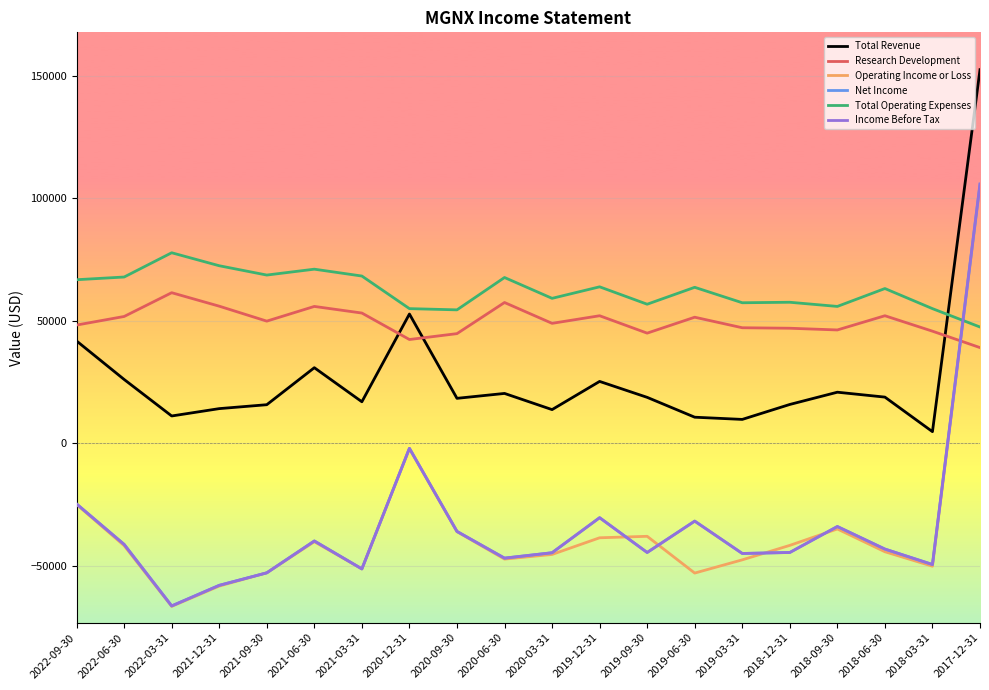

Which series has the widest spread of values?

Net Income